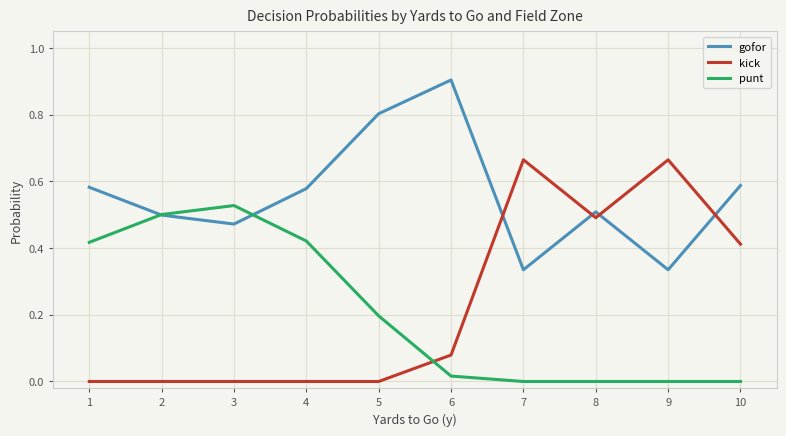

True or false: gofor and punt cross at least once.

True